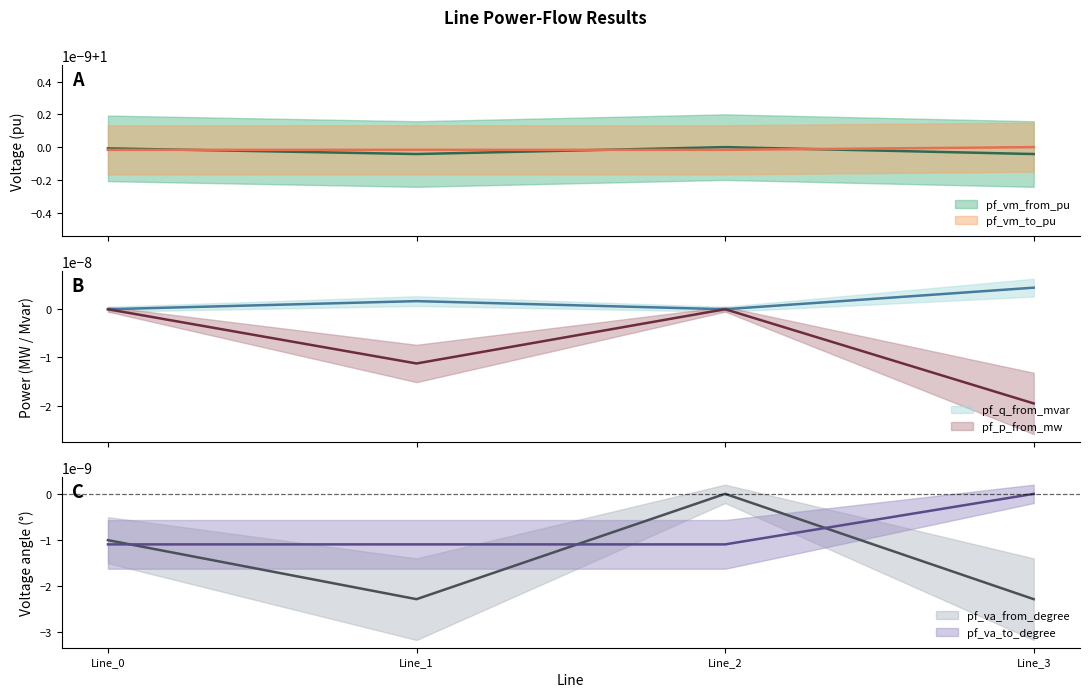

The value of pf_va_from_degree at Line_3 is -0.0. True or false?

False